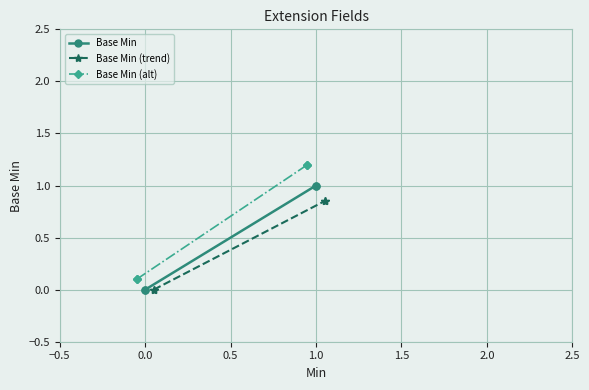

Between −0.5 and 1.0, which series saw the biggest shift?

Base Min (alt)